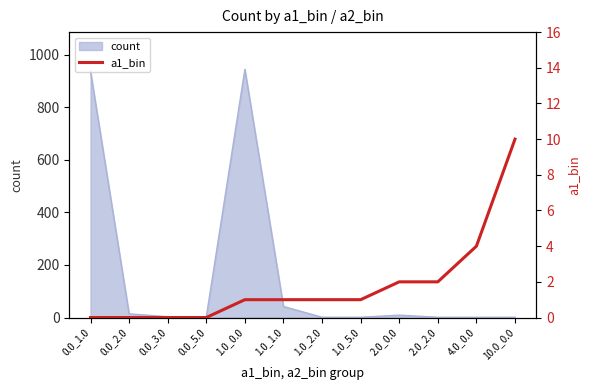

Does the chart have visible grid lines?

No